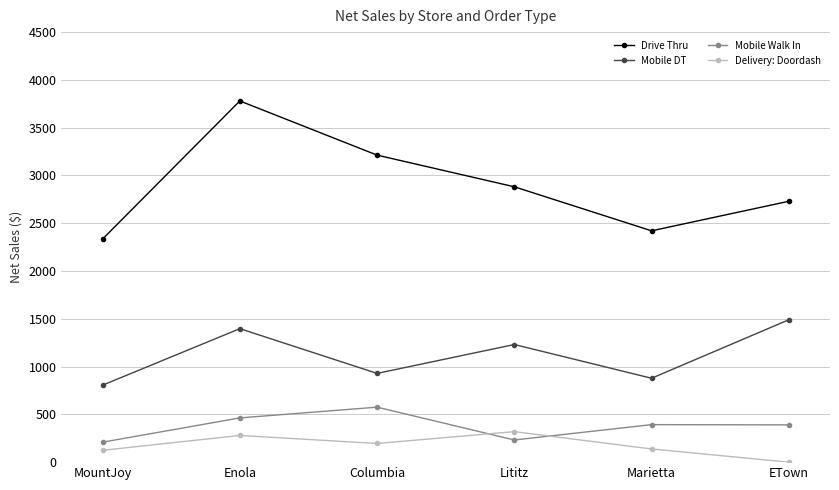

Rank the series at Enola from lowest to highest value.

Delivery: Doordash, Mobile Walk In, Mobile DT, Drive Thru